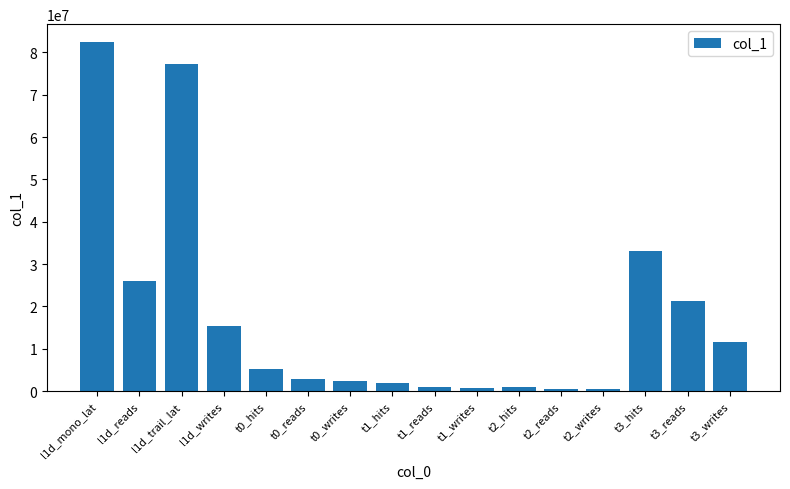

What is the sum of the values at t3_hits and t2_reads?

33665635